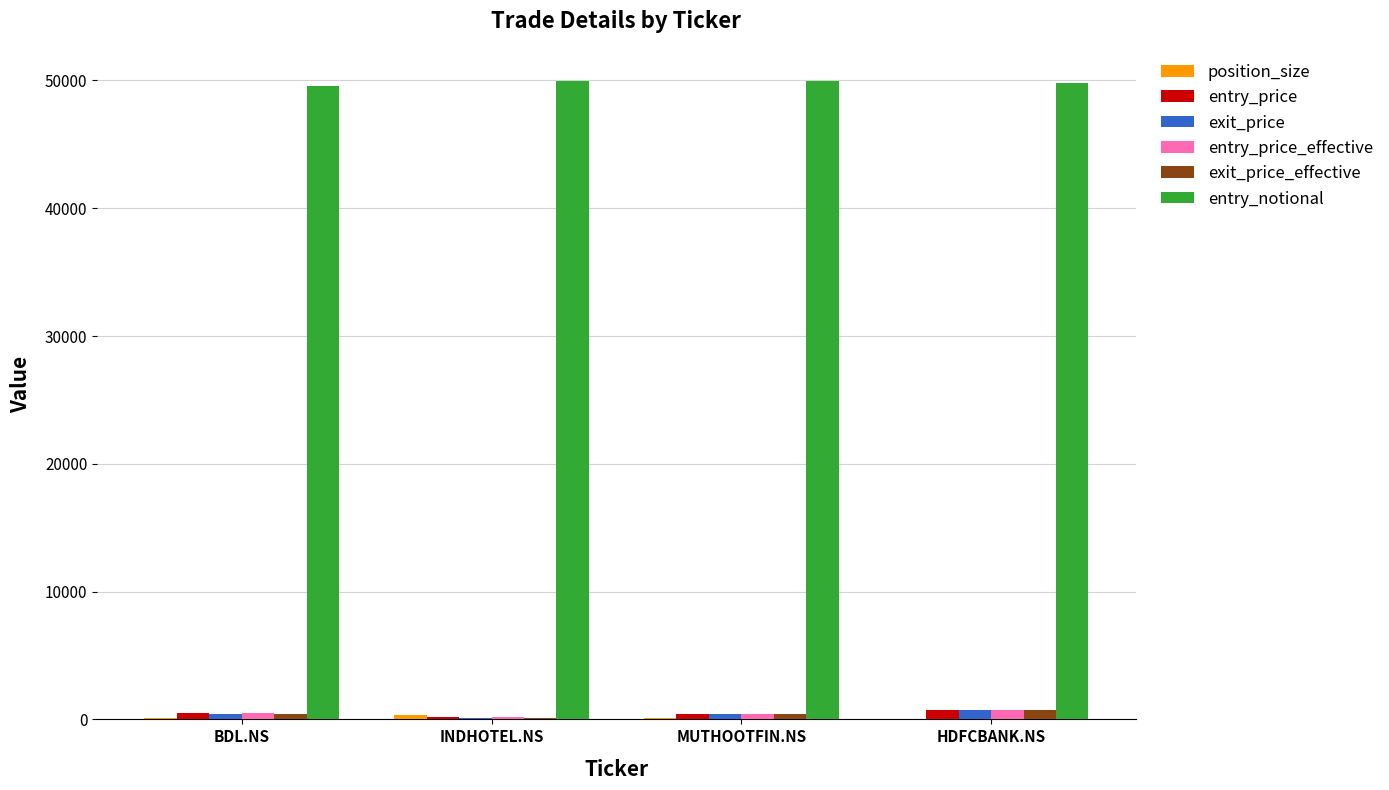

True or false: entry_notional has a value of 49934.2 at MUTHOOTFIN.NS.

True